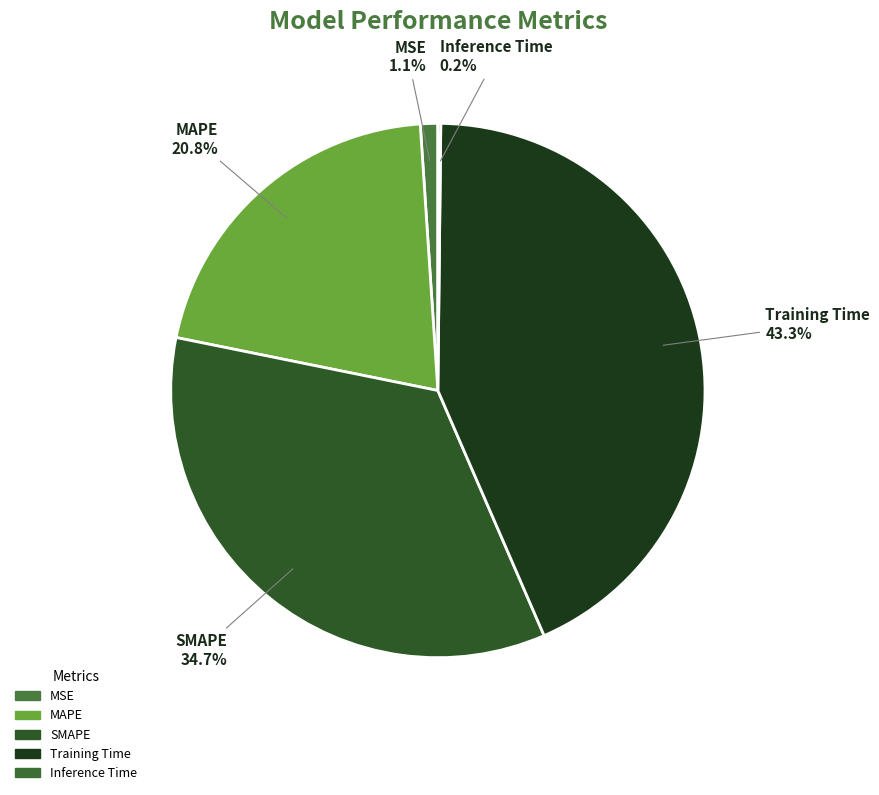

Is MAPE the majority of the pie?

No